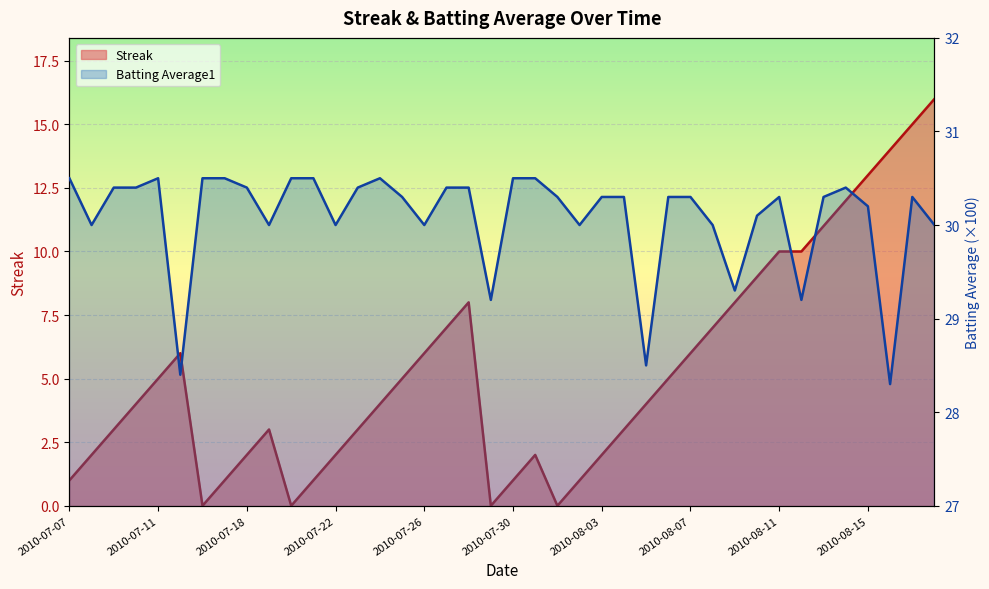

Is it true that Streak equals 2.0 at 2010-08-03?

True